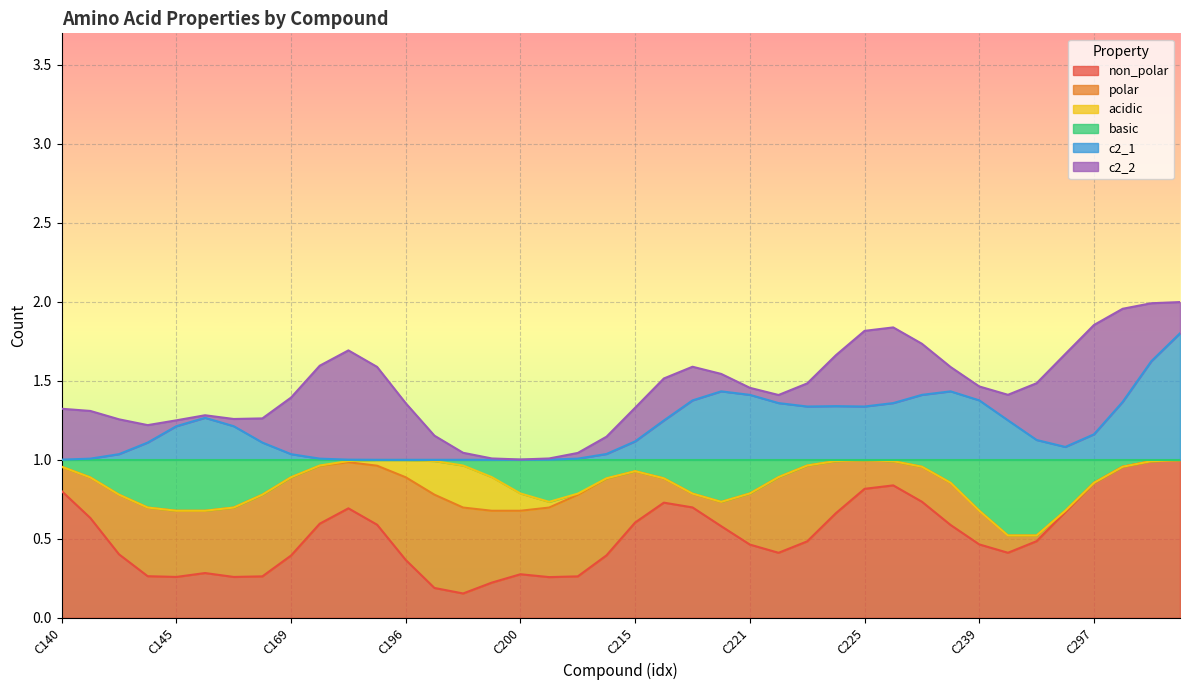

True or false: non_polar has more than 2 points higher than both neighbors.

True